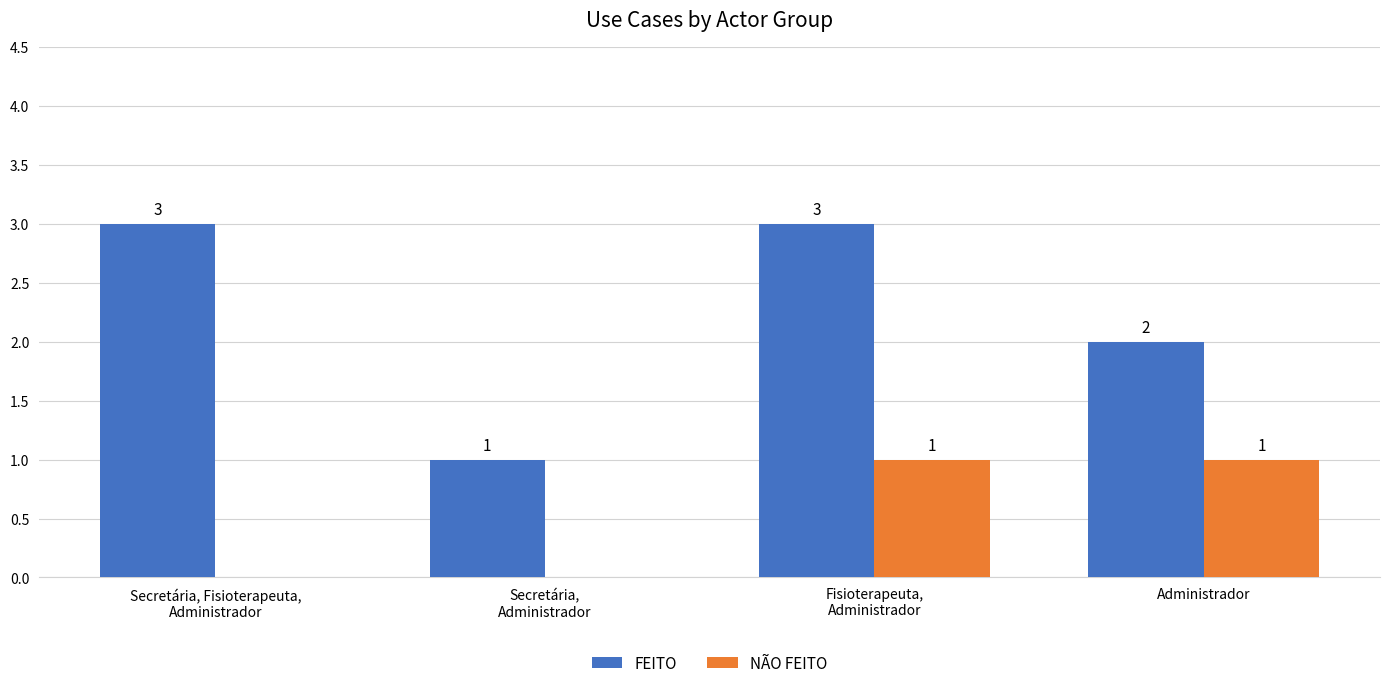

How many FEITO values are between 2 and 3?

3